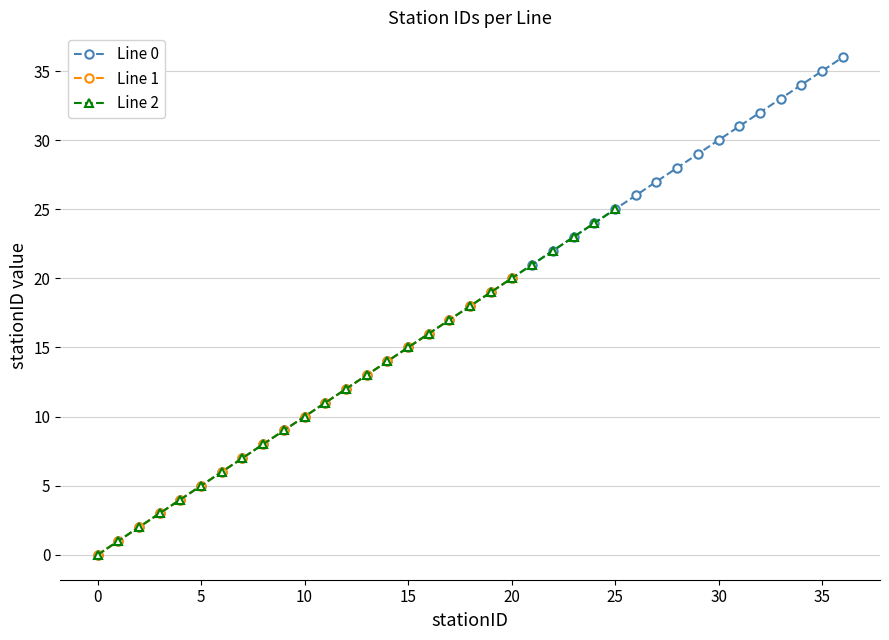

What is the value of the Line 0 point at the 29th from the left?

28